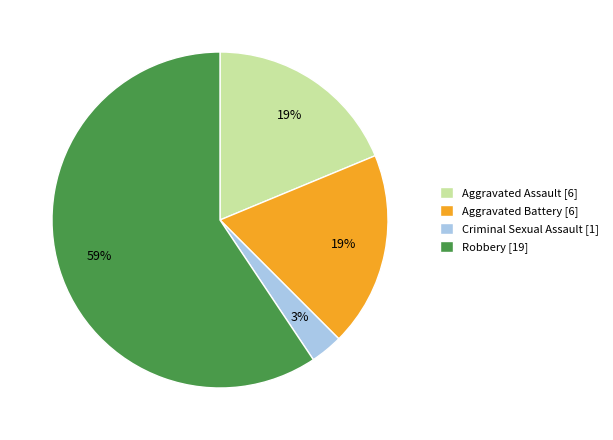

To the nearest percent, what is the average slice percentage?

25%